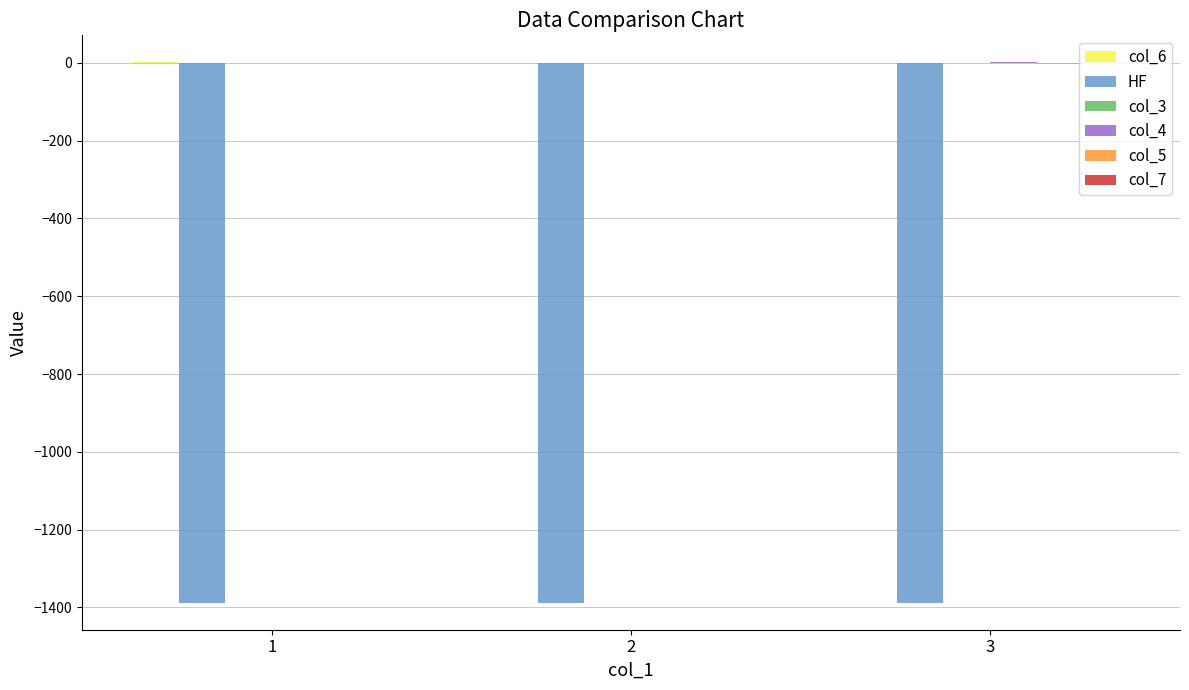

The value of HF at 3 is -832.8. True or false?

False